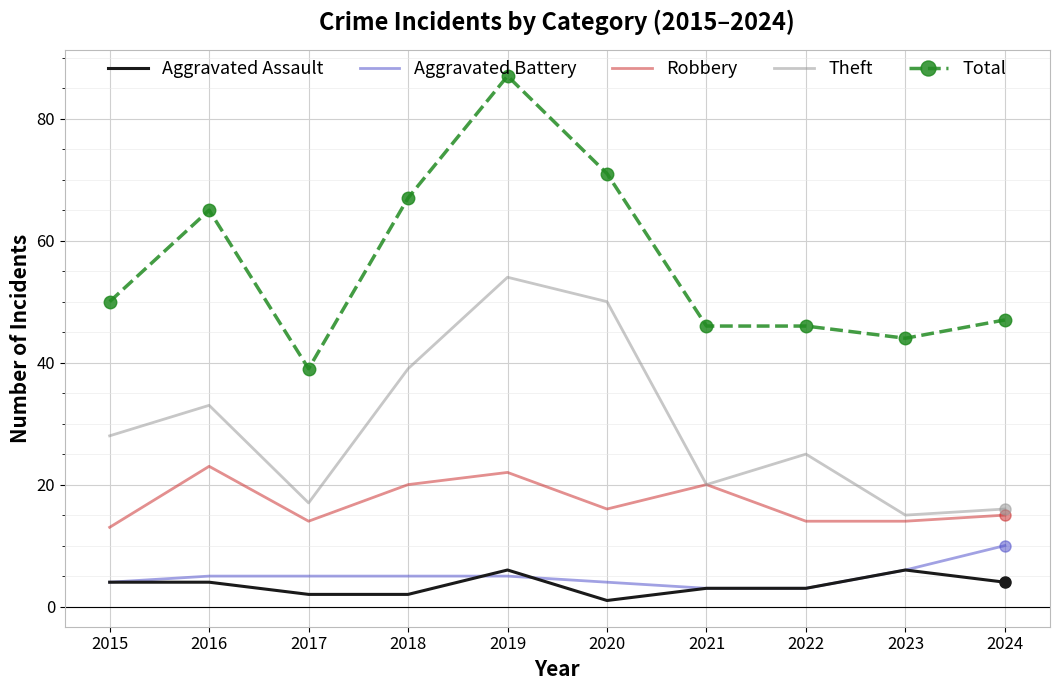

Which series has the largest range (max minus min)?

Total